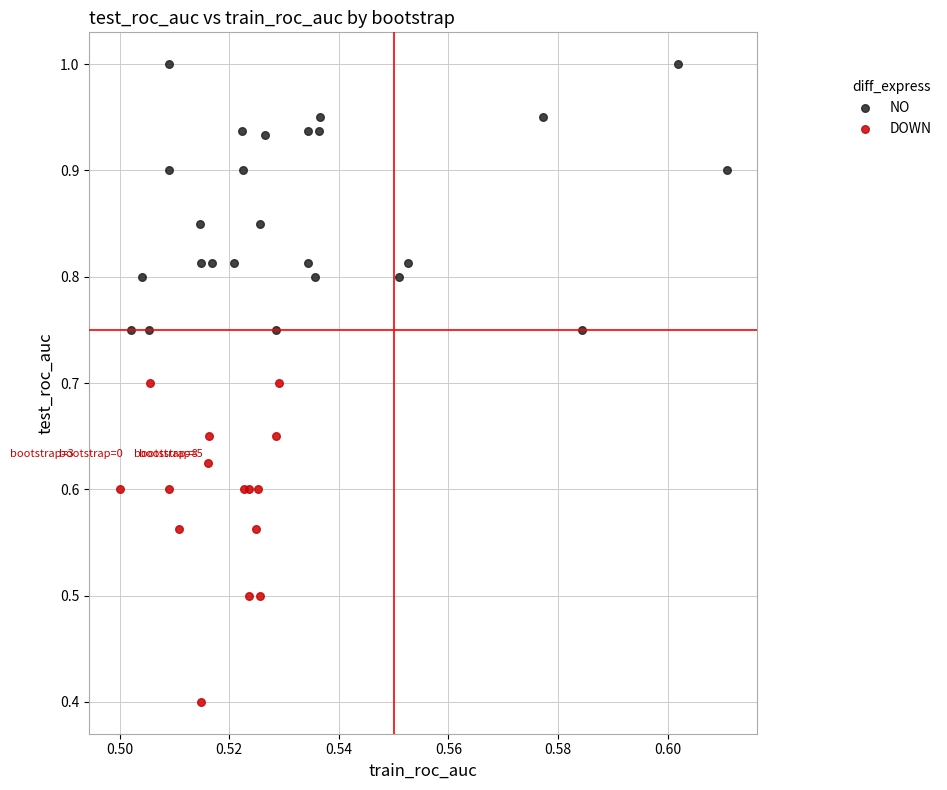

Which series reaches the maximum Y coordinate?

NO